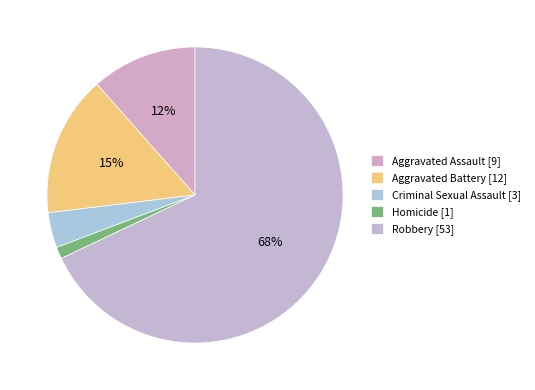

Which category accounts for the majority?

Robbery